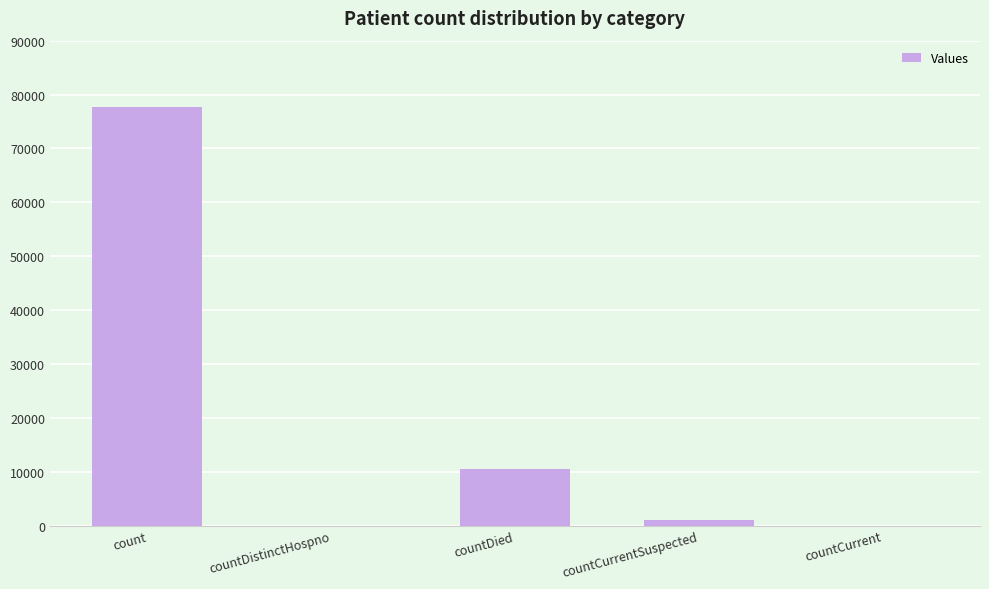

Reading right to left, what are all the values shown in this chart?

0	1086	10456	0	77739